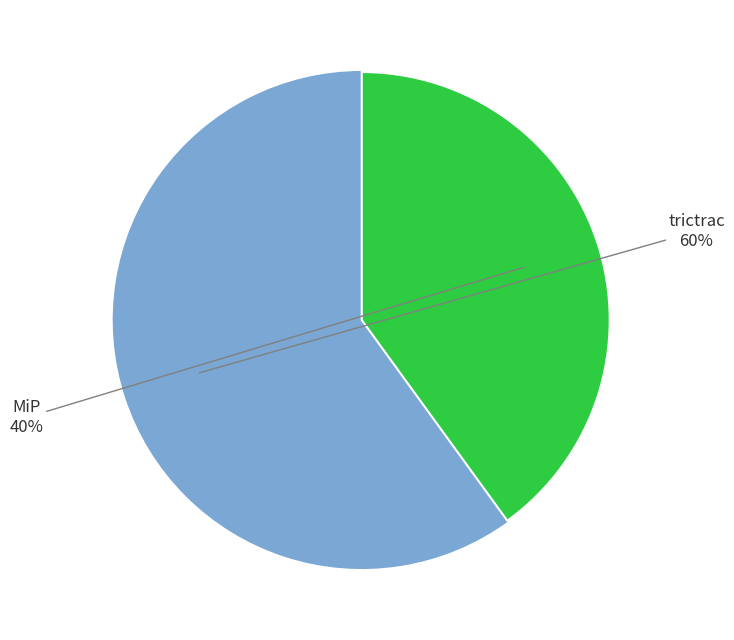

To the nearest percent, what is the average slice percentage?

50%